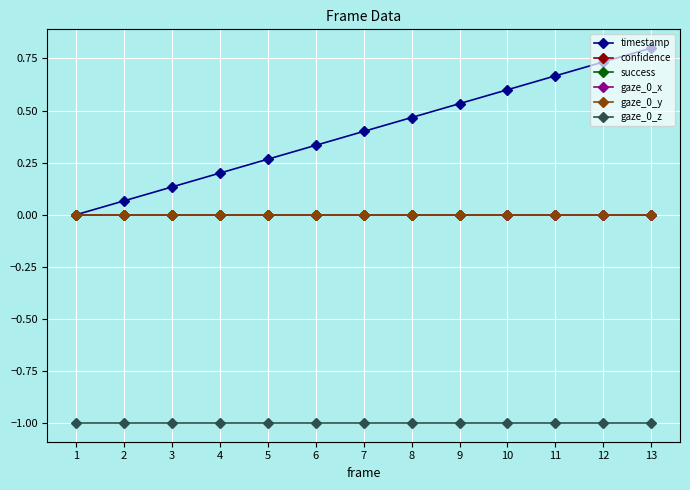

Does the chart have visible grid lines?

Yes